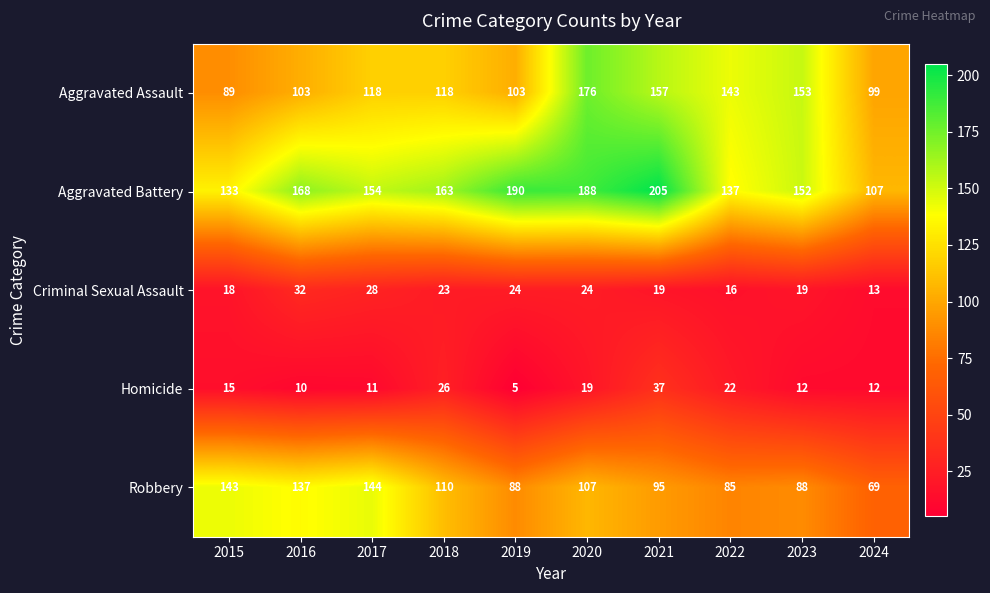

Which label corresponds to the largest value in the chart?

2021